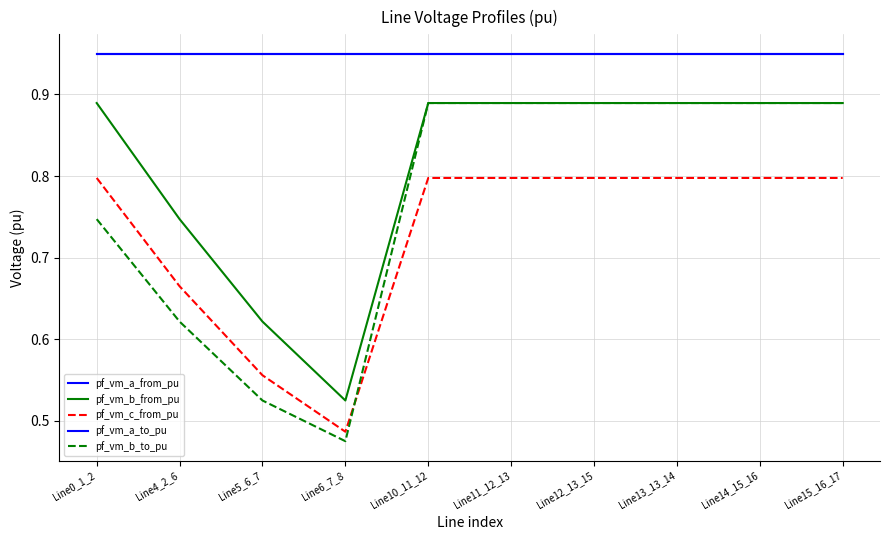

Does the chart have visible grid lines?

Yes